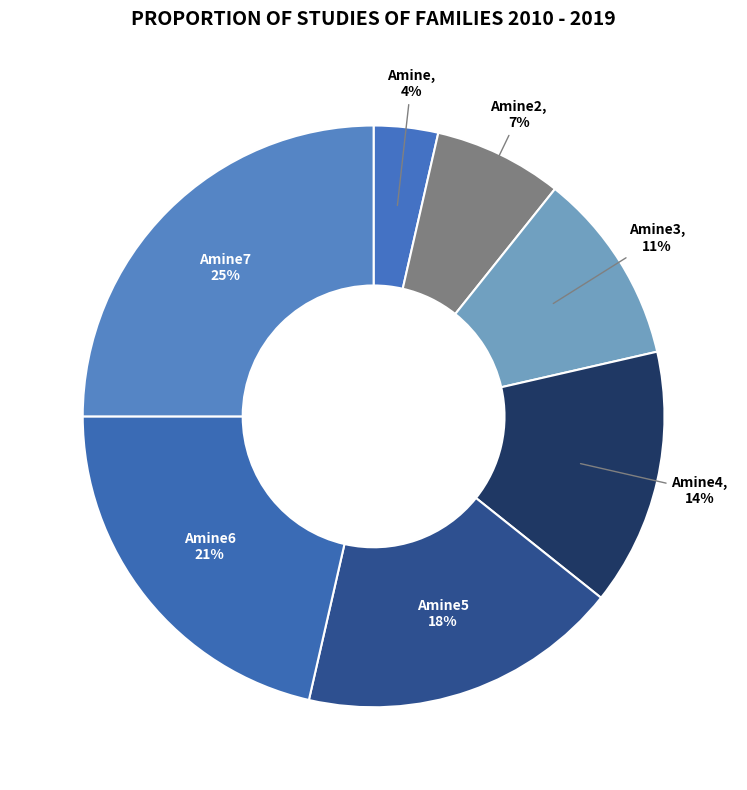

What percentage is the Amine6 slice, to the nearest percent?

21%